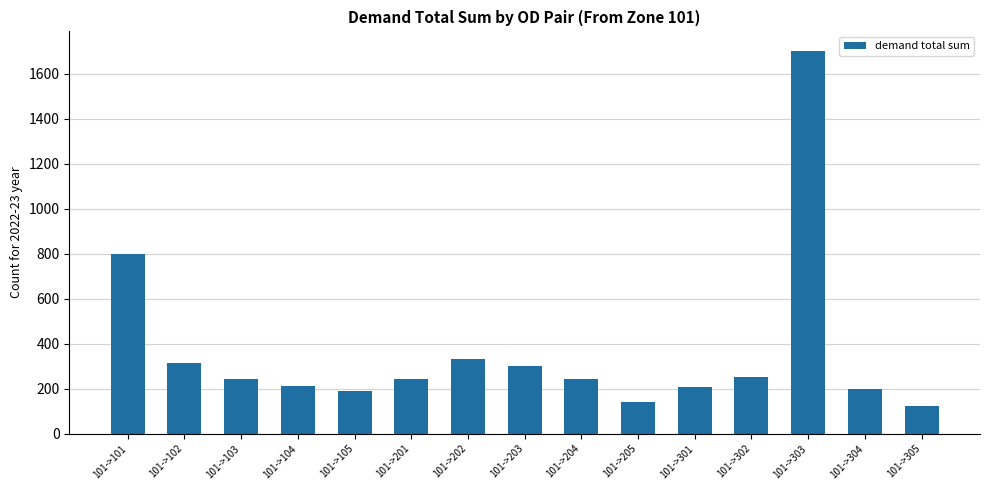

Where does the data first go above 243?

101->101